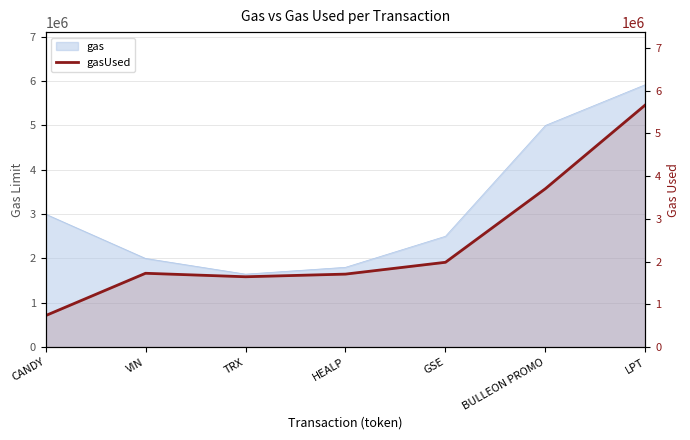

What is the greatest value displayed?

5667757